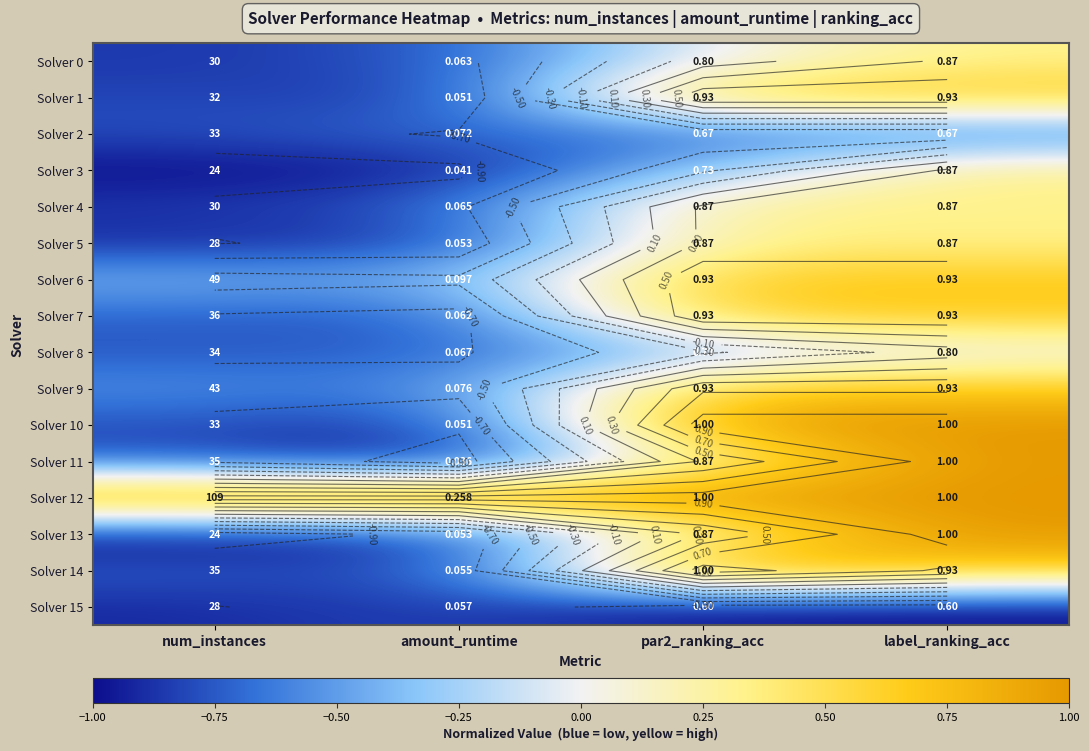

Count the Solver 4 values in the range 0 to 1.

2